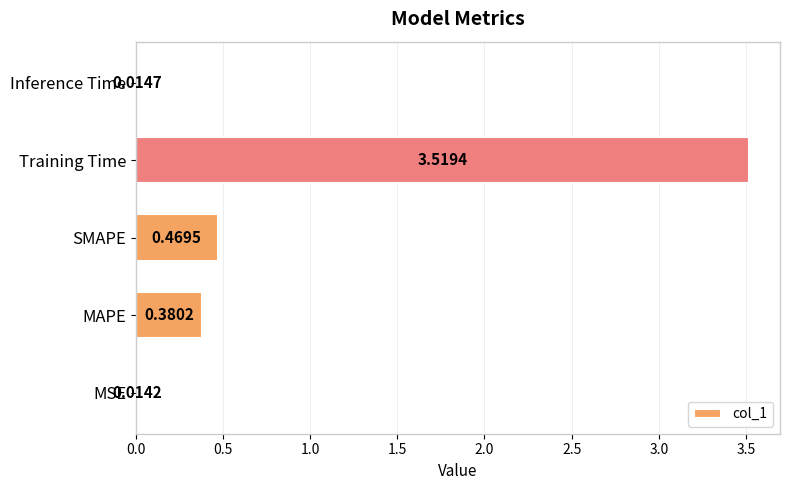

At which category does the chart reach its minimum across all series?

MSE